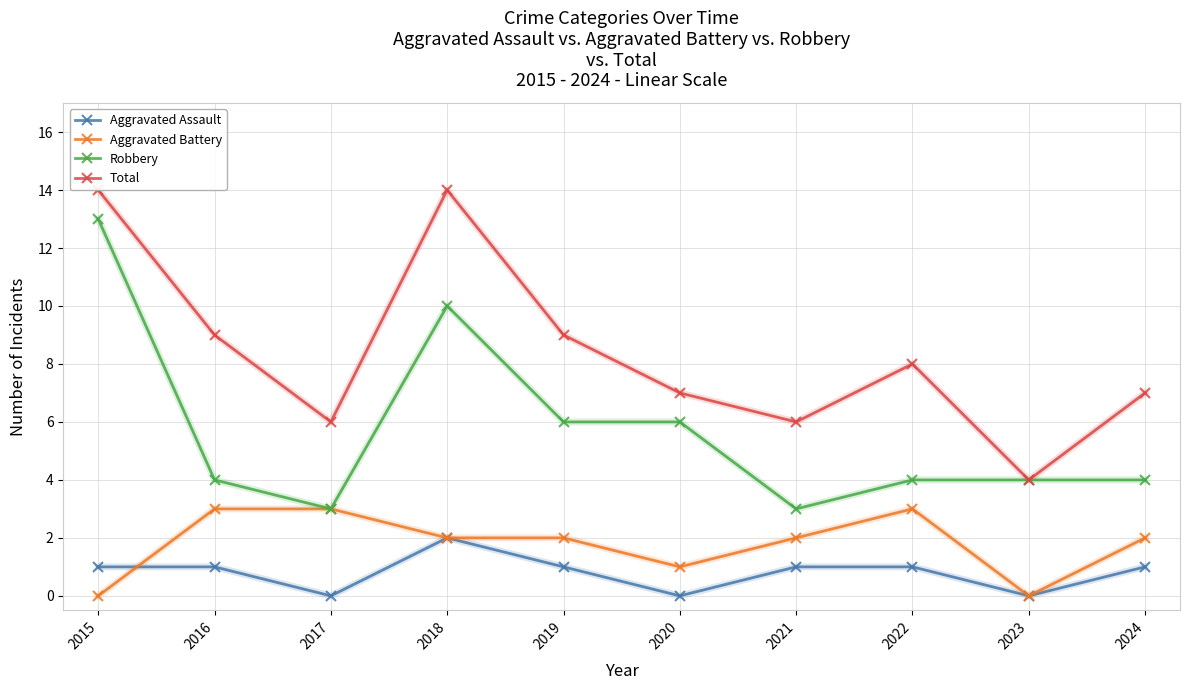

Which series changed the most between 2020 and 2024?

Robbery